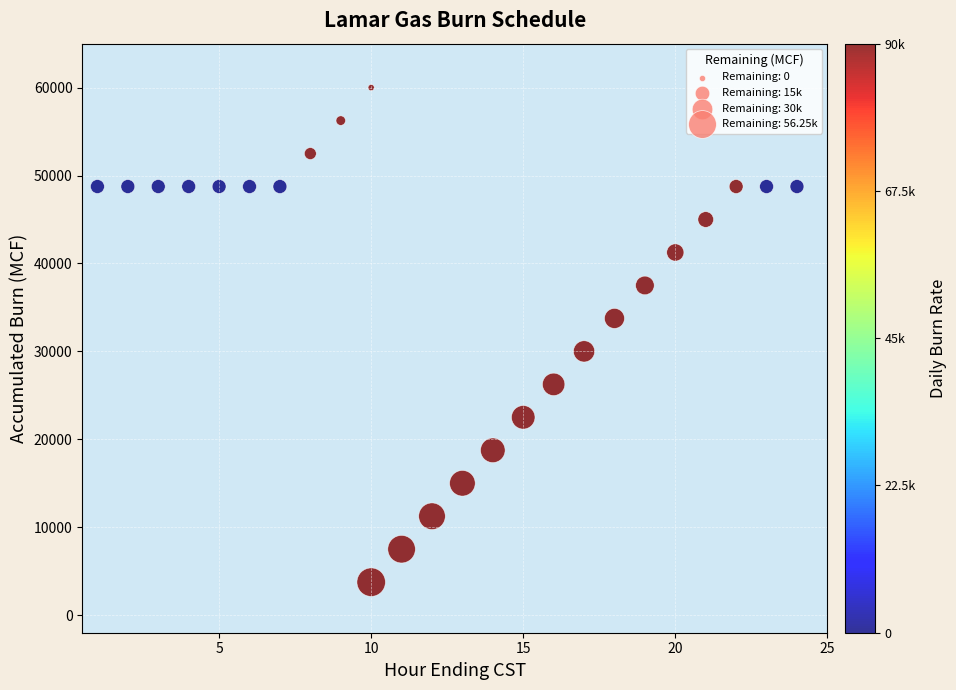

What is the range of X values (max minus min)?

23